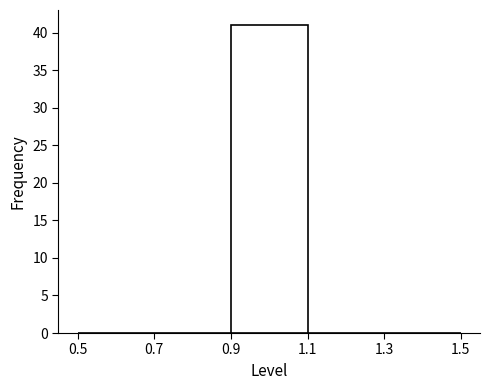

Over which range of the x-axis is the bar tallest?

0.9 to 1.1